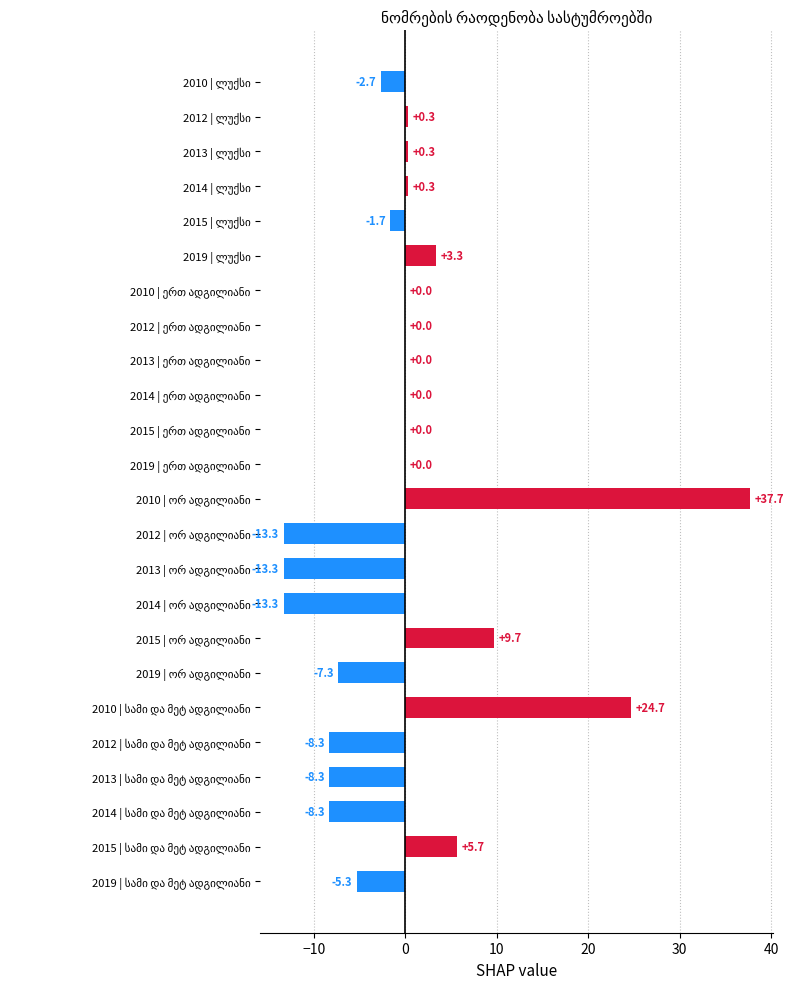

What is the greatest value displayed?

37.7